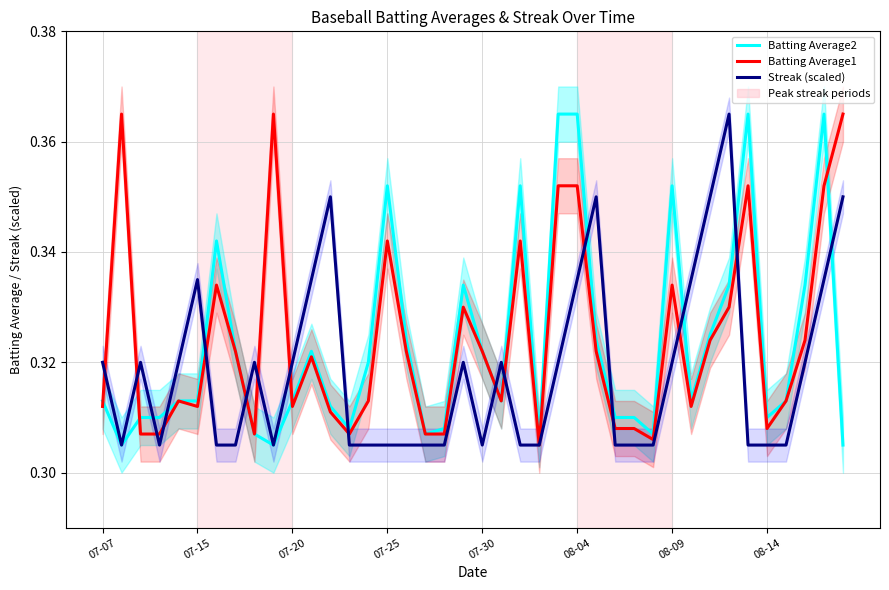

In Streak (scaled), how many points are higher than both neighbors (excluding endpoints)?

8